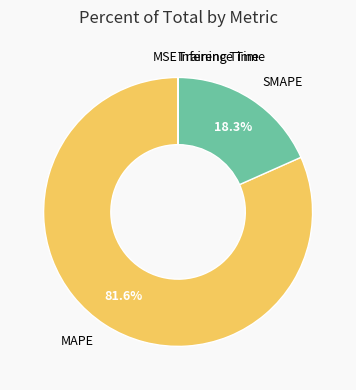

What is the majority slice?

MAPE